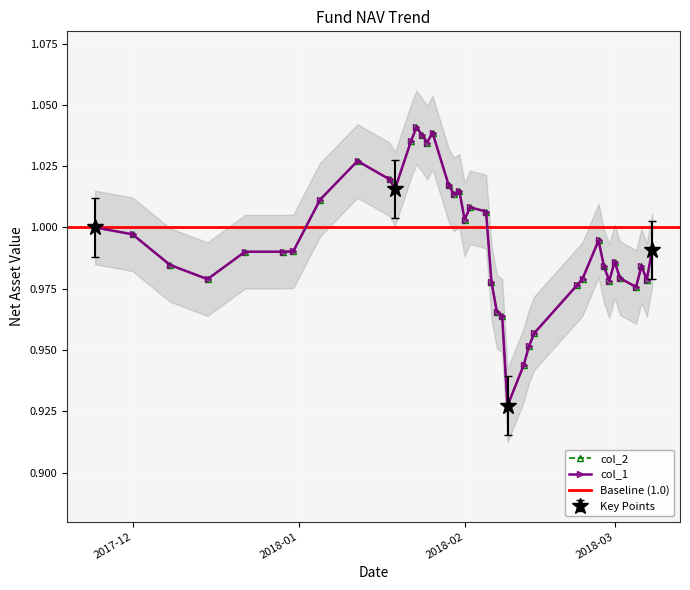

Rank the series at 2017-12-31 from highest to lowest value.

col_1, col_2